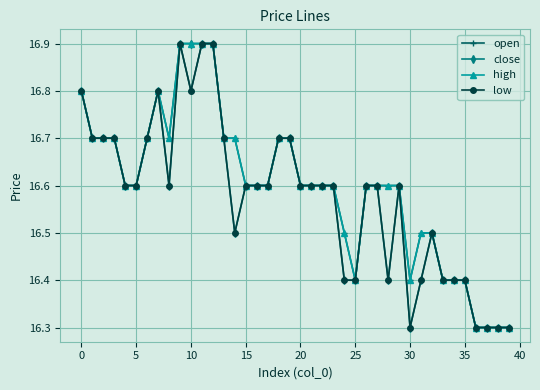

True or false: open has more than 1 interior local peaks.

True